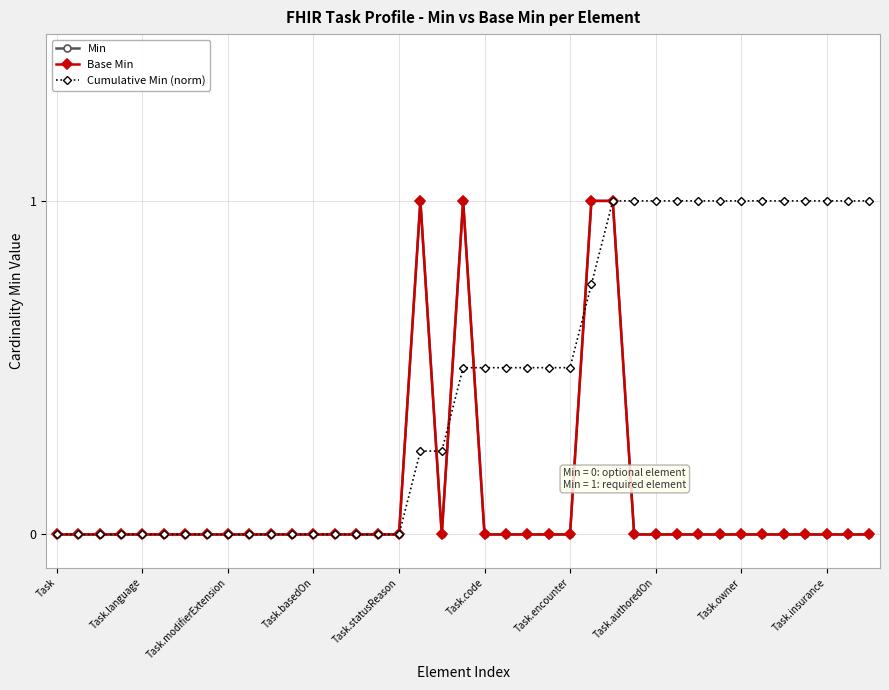

Does the chart have visible grid lines?

Yes